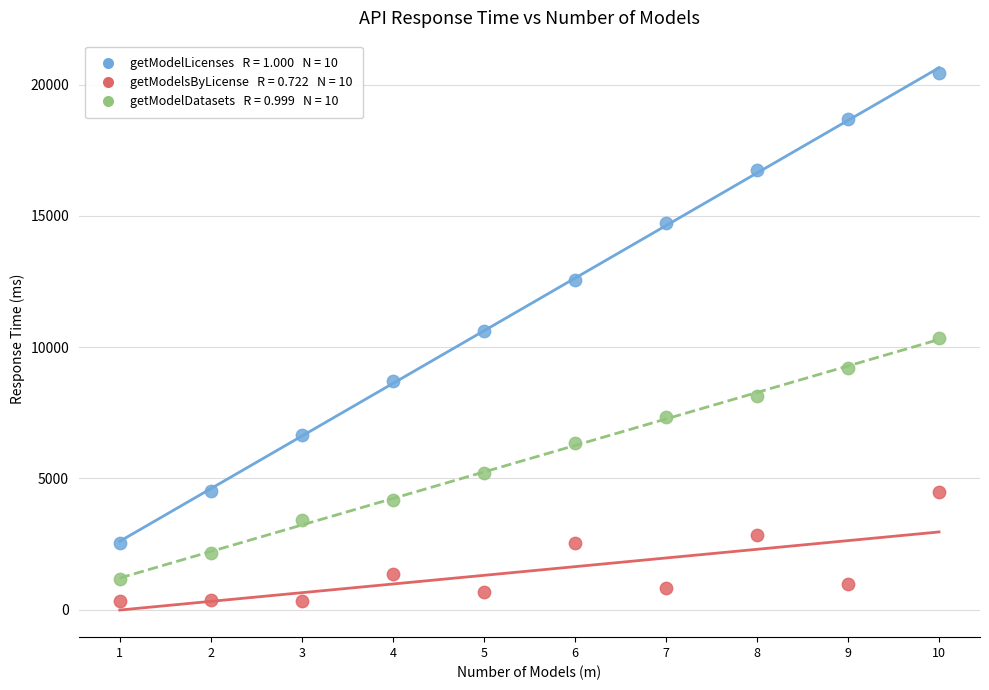

Across all data points, what is the range of X values (max minus min)?

9.0